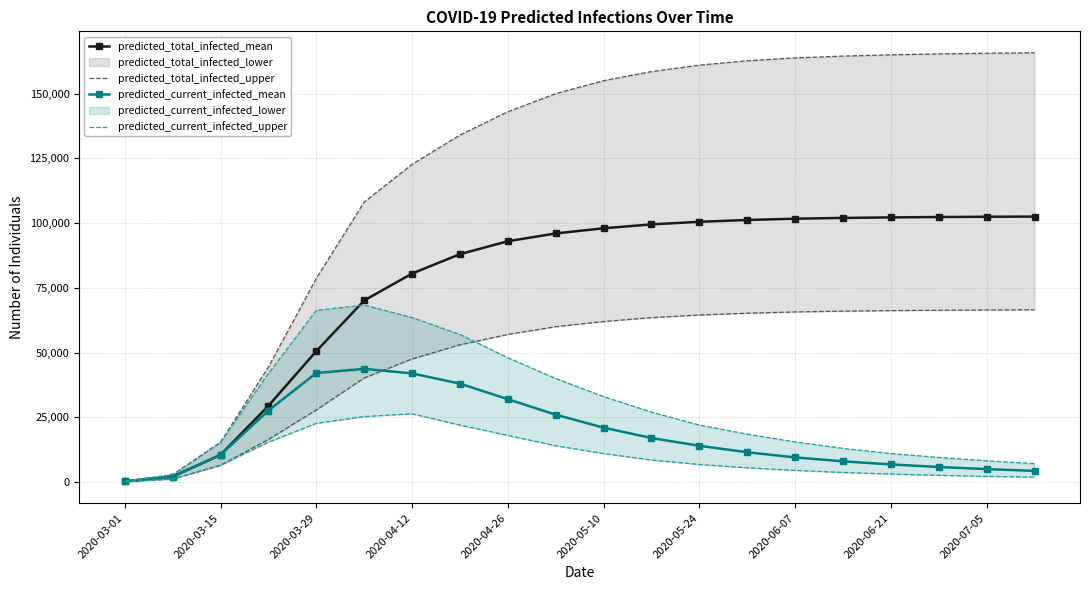

How many values in the predicted_current_infected_upper series exceed 6800?

9